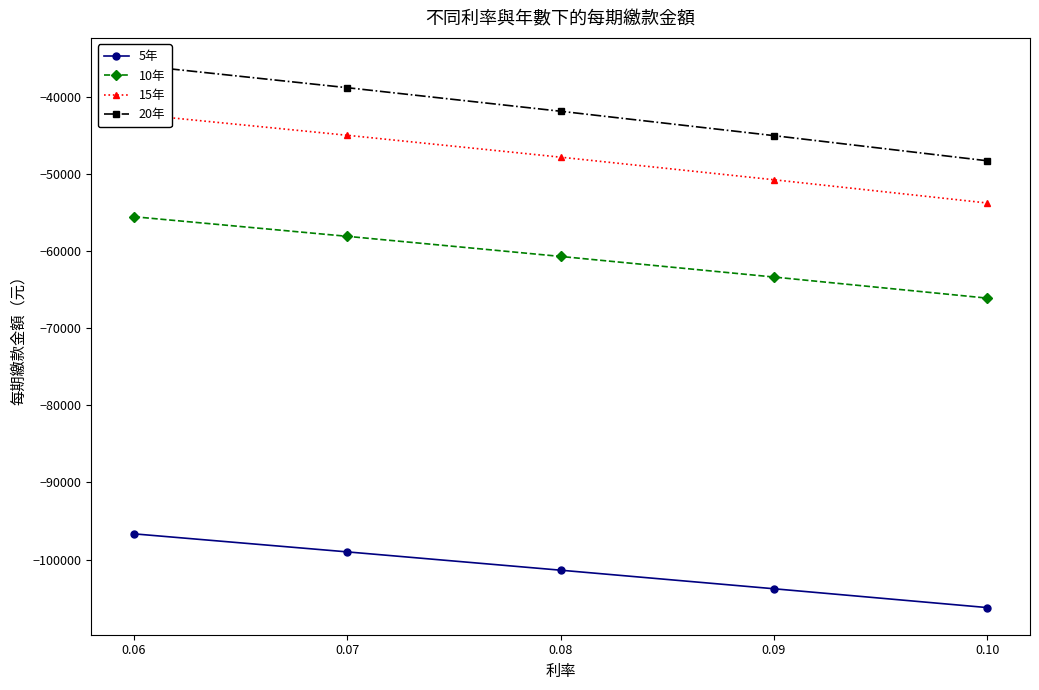

True or false: 5年 has a value of -153575.7 at 0.08.

False